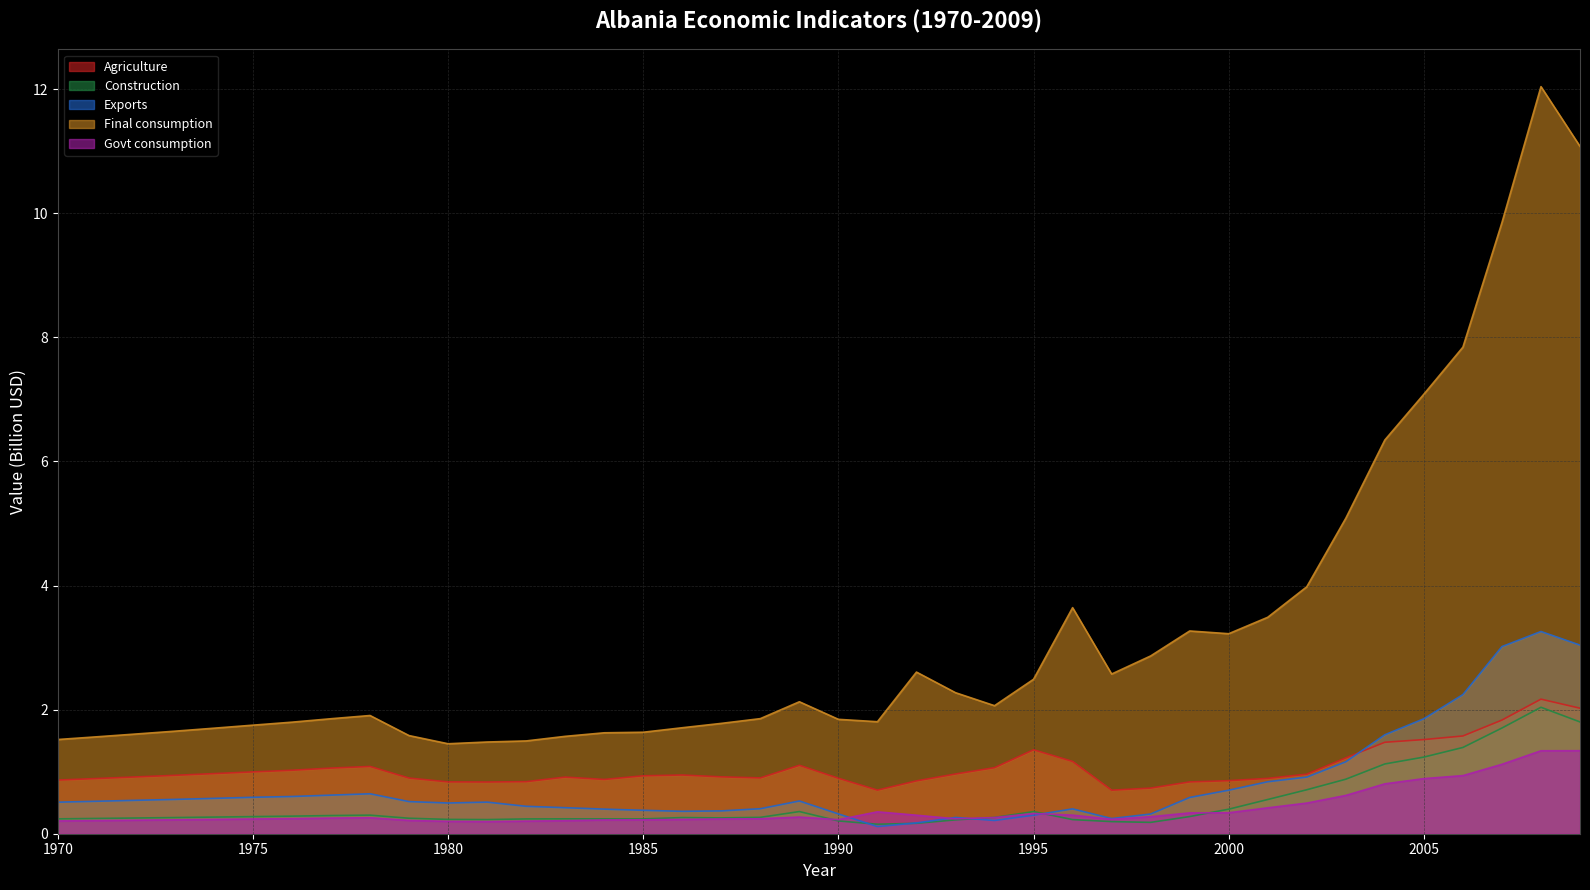

The Govt consumption series shows 0.4 at 1977. True or false?

False